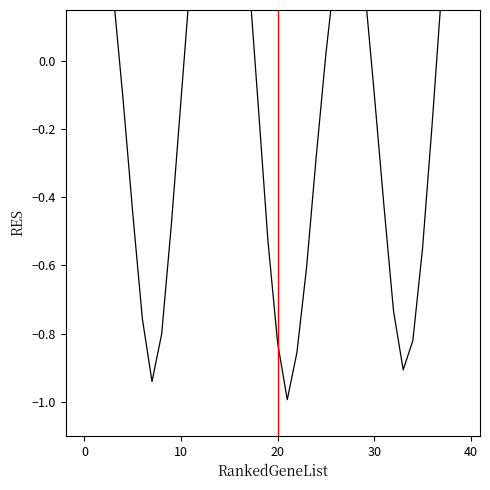

What is the sum of all values?

-2.9